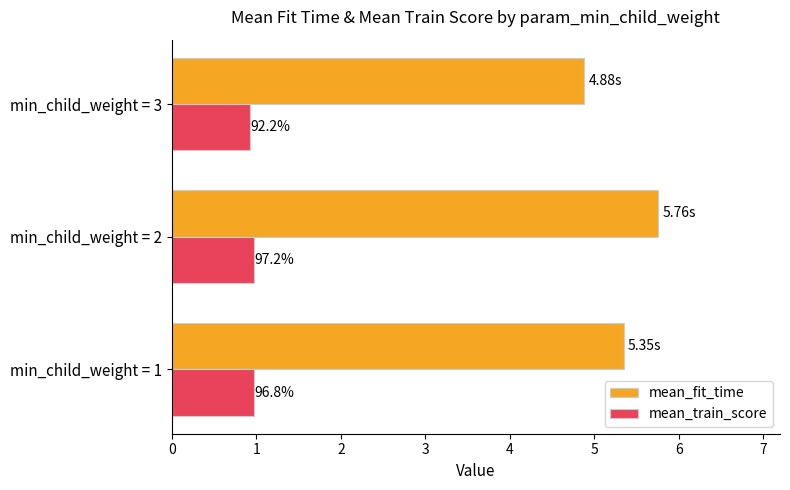

What is the difference between the maximum and minimum values in the mean_fit_time series?

0.9